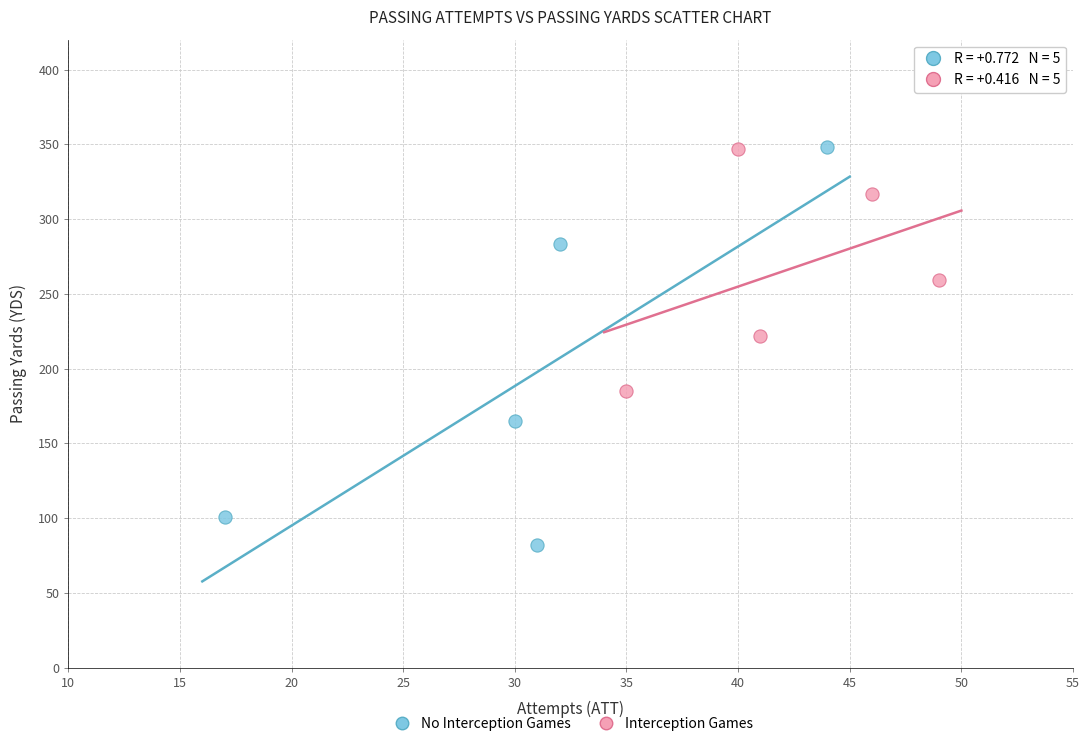

What are all the series names shown in the legend?

No Interception Games, Interception Games